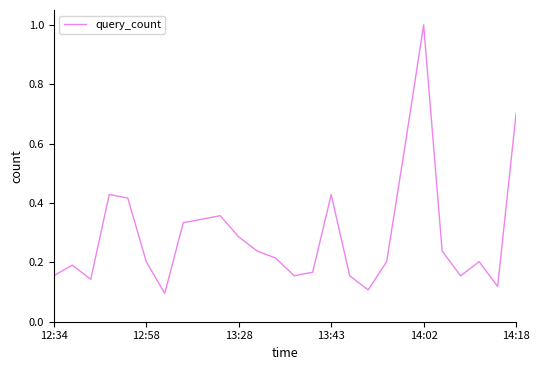

How many distinct data groups are displayed?

1